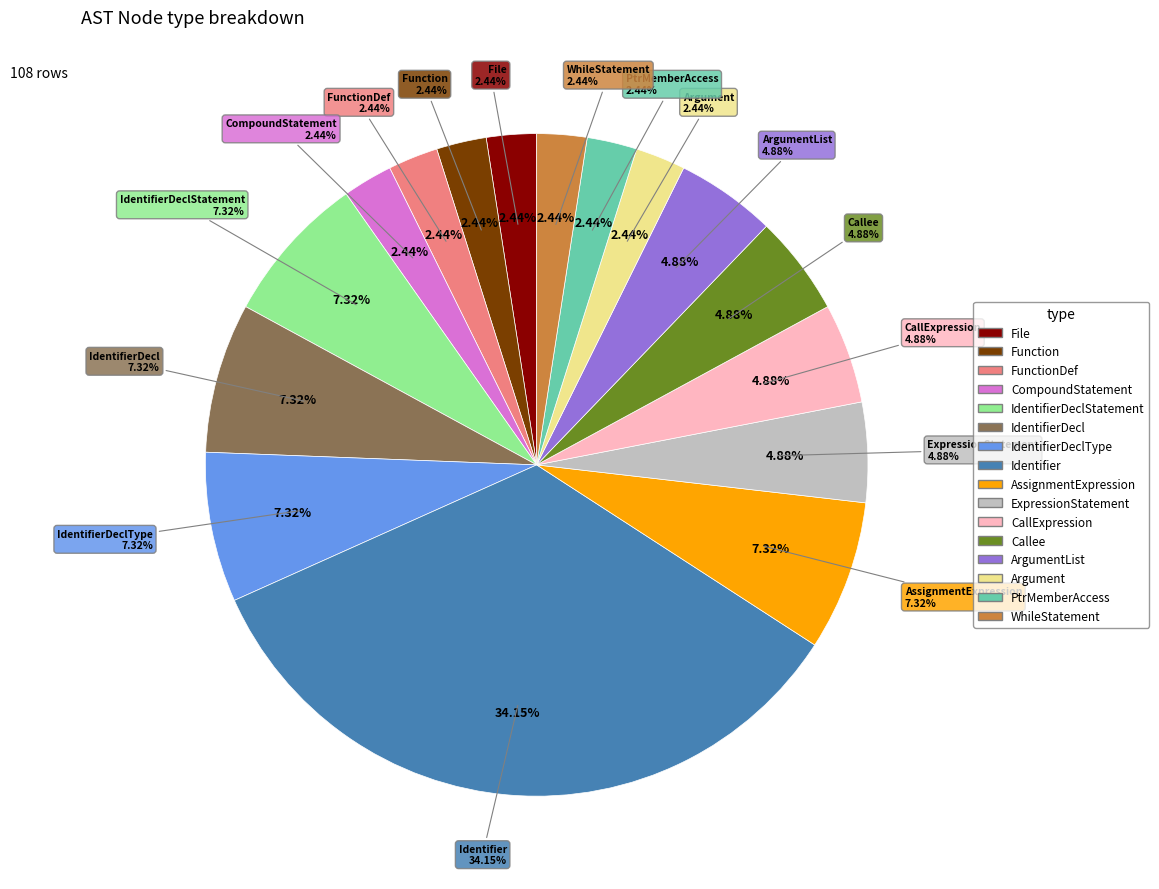

Is IdentifierDeclStatement the majority of the pie?

No